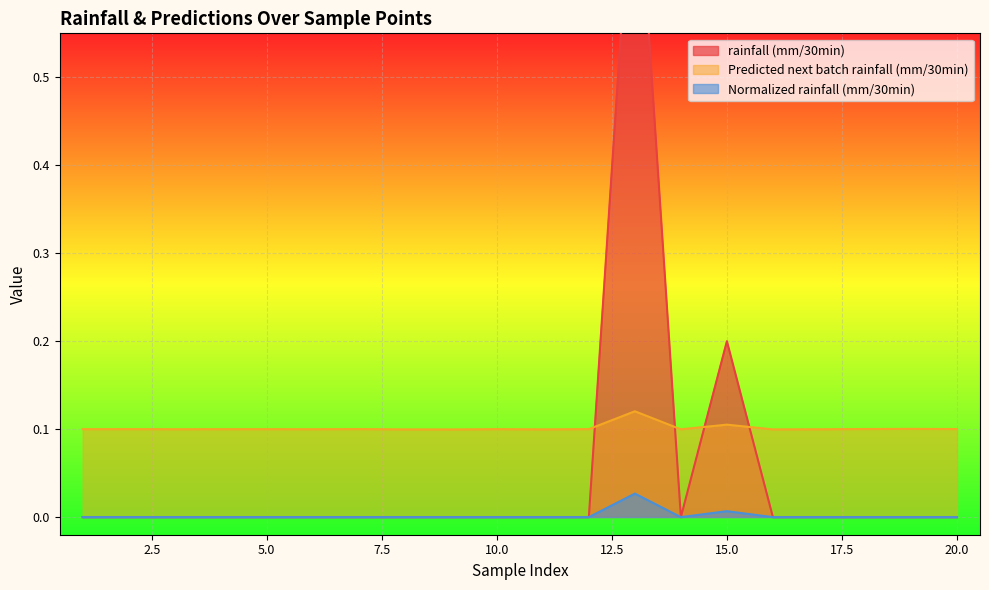

At which label does Predicted next batch rainfall (mm/30min) reach its peak?

13